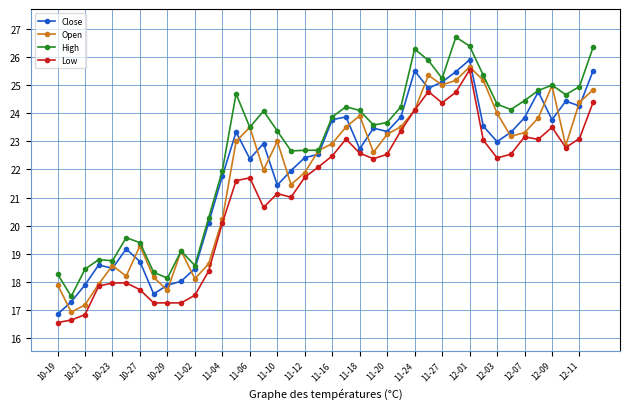

What is the value of the High point at the 16th from the left?

24.1